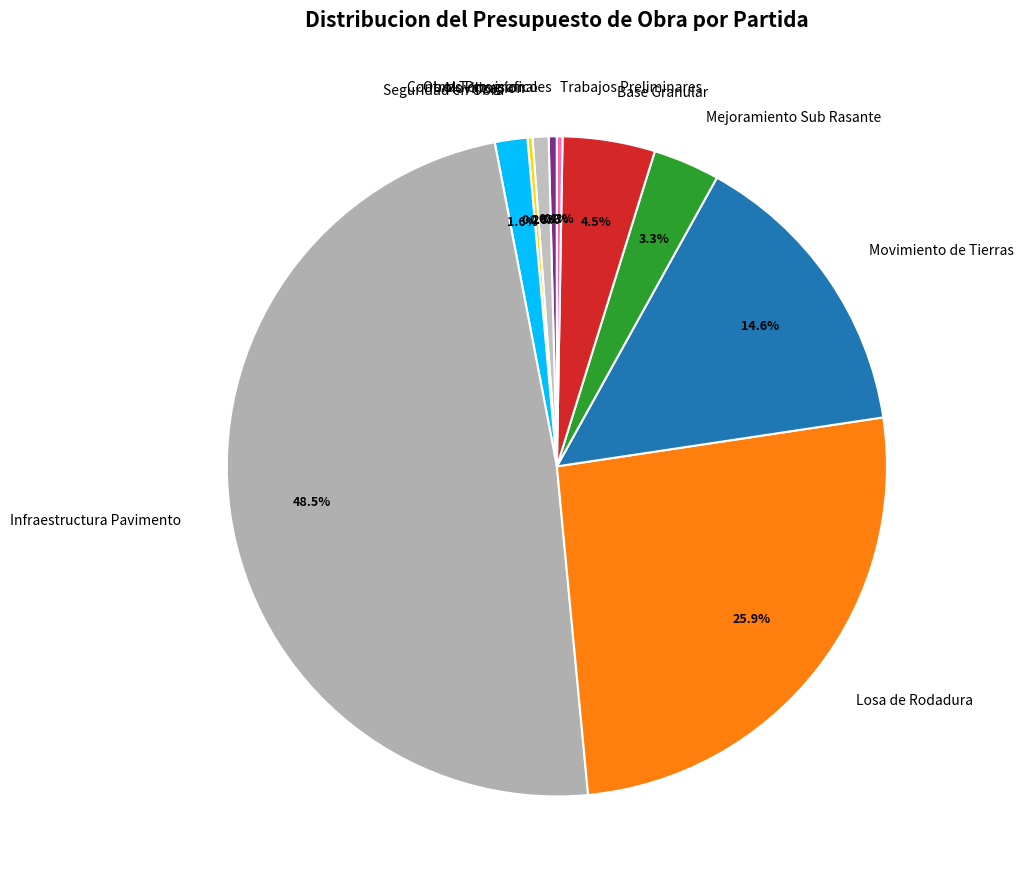

Is the sum of Seguridad en Obra and Mejoramiento Sub Rasante greater than half?

No